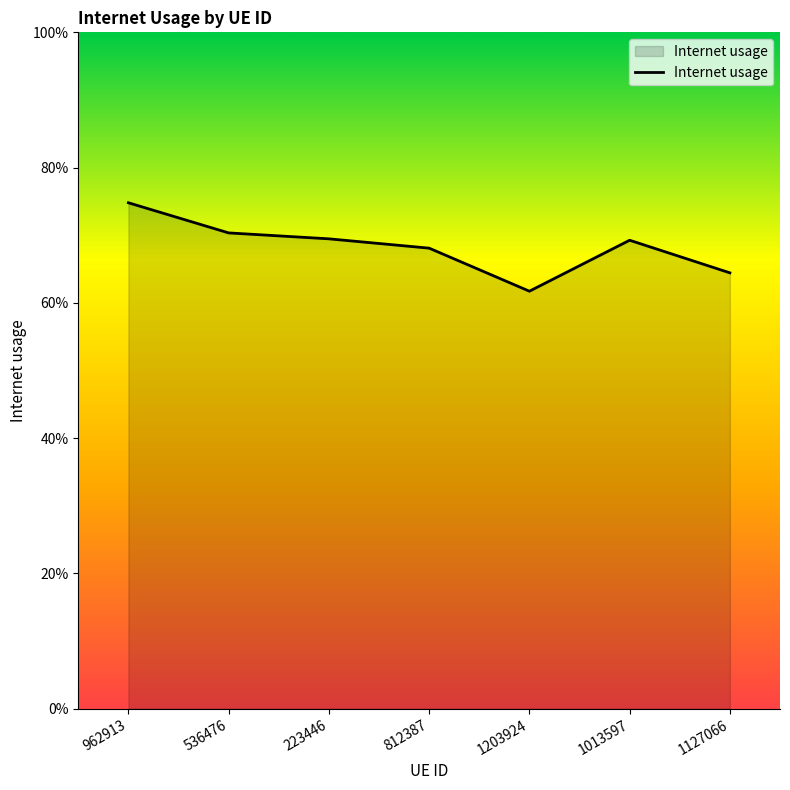

What is the label of the 6th point from the right?

536476